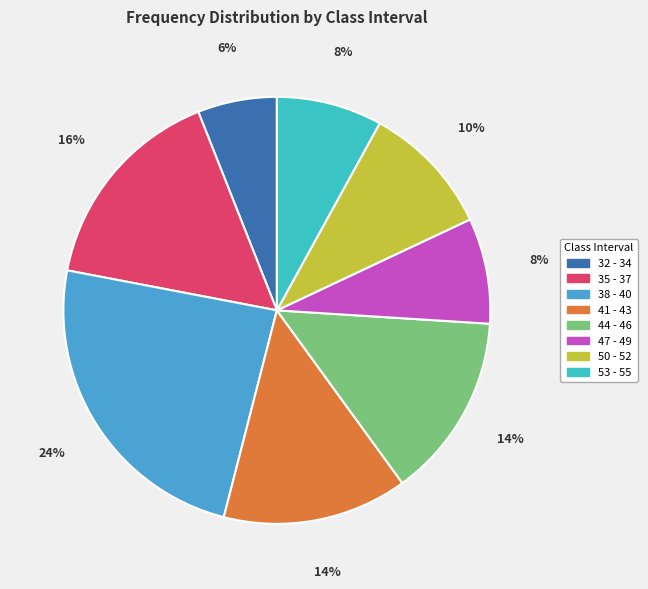

Is there any slice that represents more than half of the pie?

No